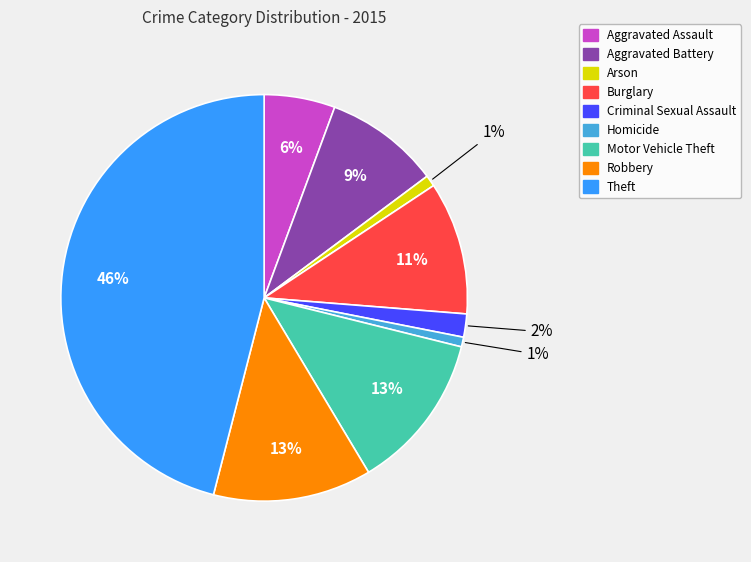

To the nearest percent, what portion does Homicide represent?

1%